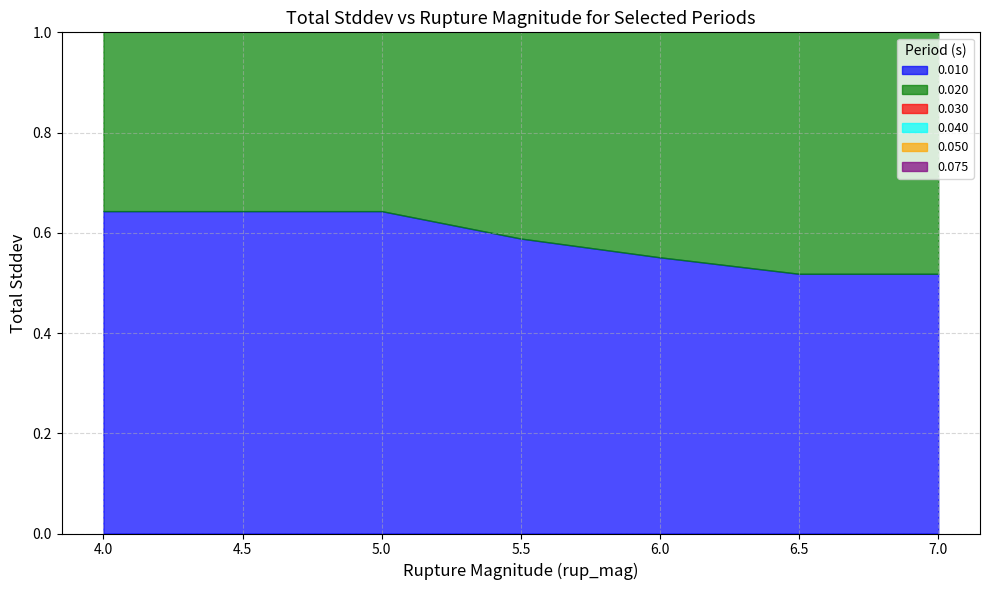

What is the label of the 2nd point from the left?

4.5